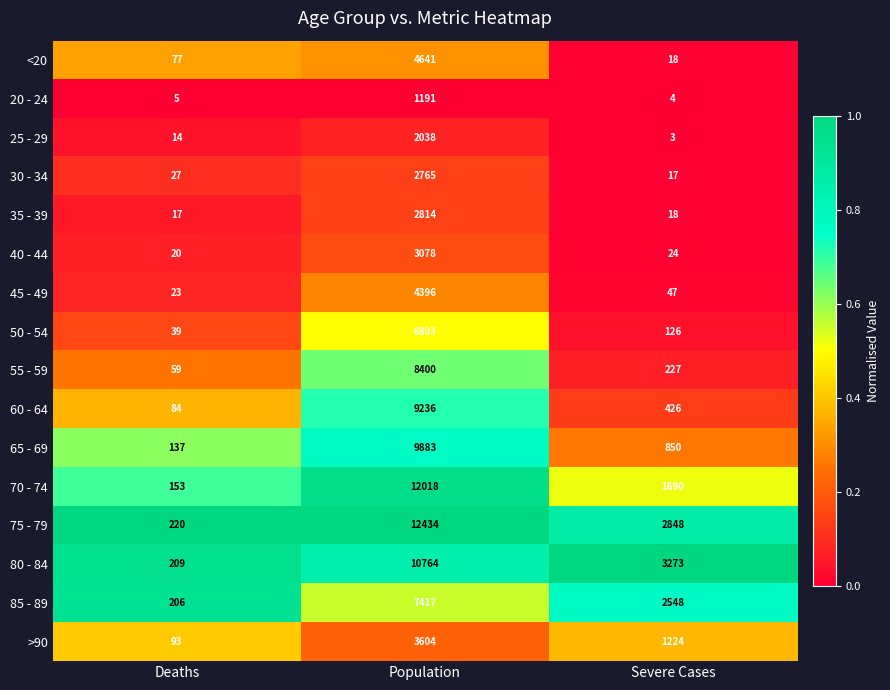

What is the approximate value of 30 - 34 at Population, to the nearest 100?

2800